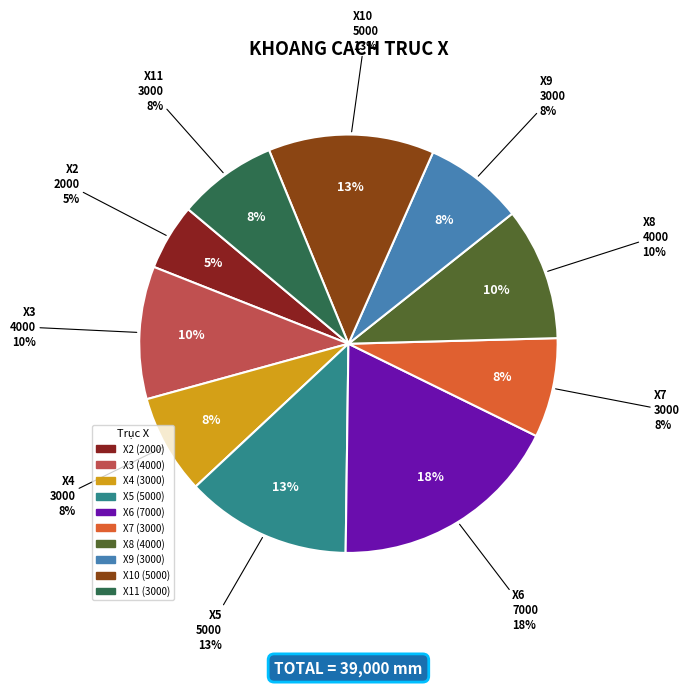

To the nearest percent, what portion does X9 represent?

8%